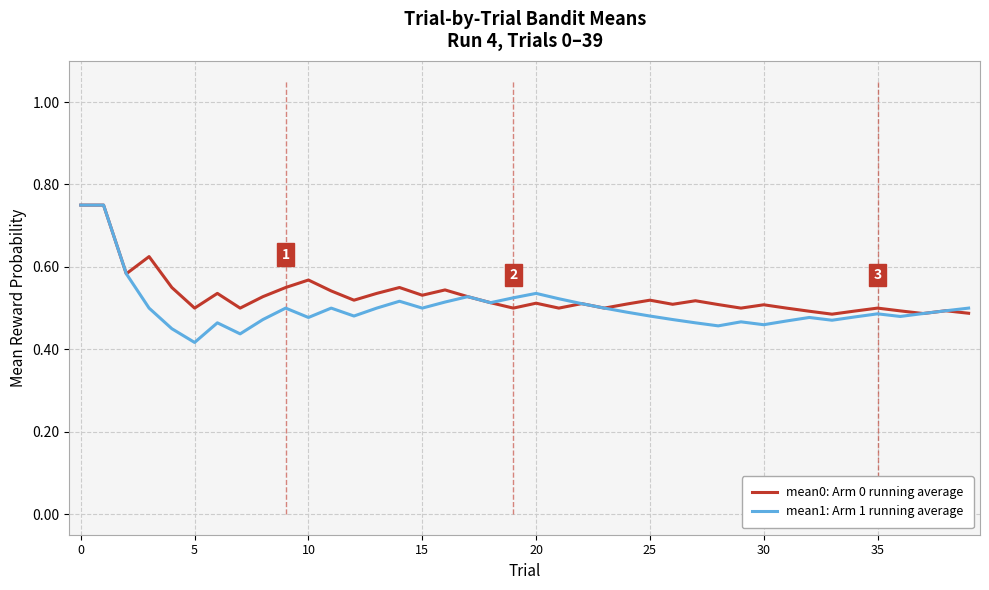

Which series has the widest spread of values?

mean1: Arm 1 running average